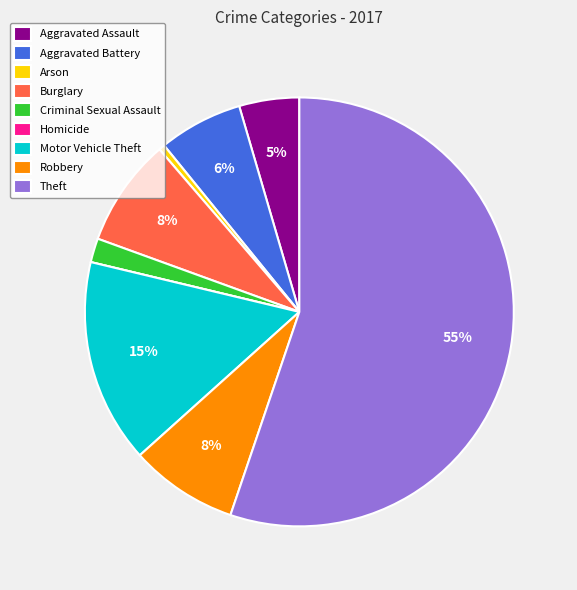

Between Theft and Robbery, which is larger?

Theft